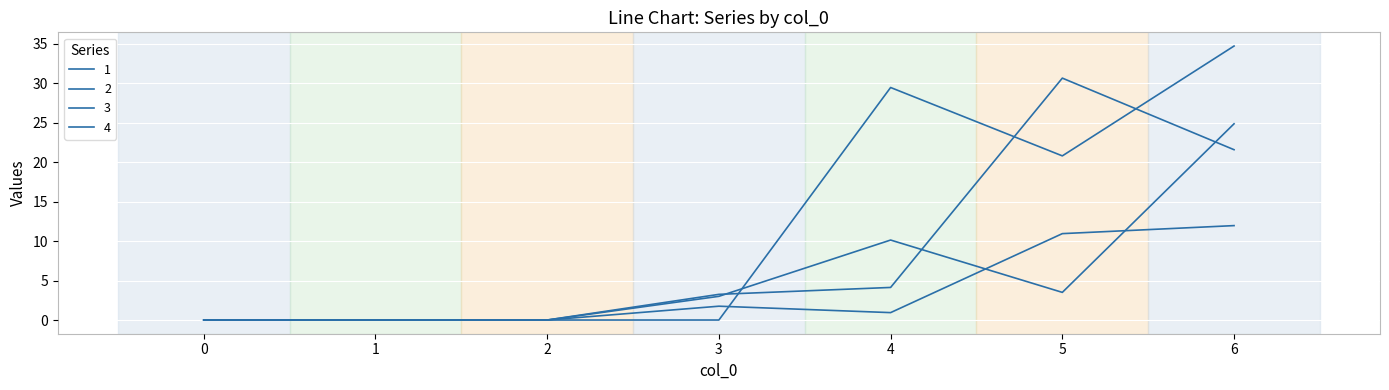

Does the chart display data point markers on the line(s)?

No